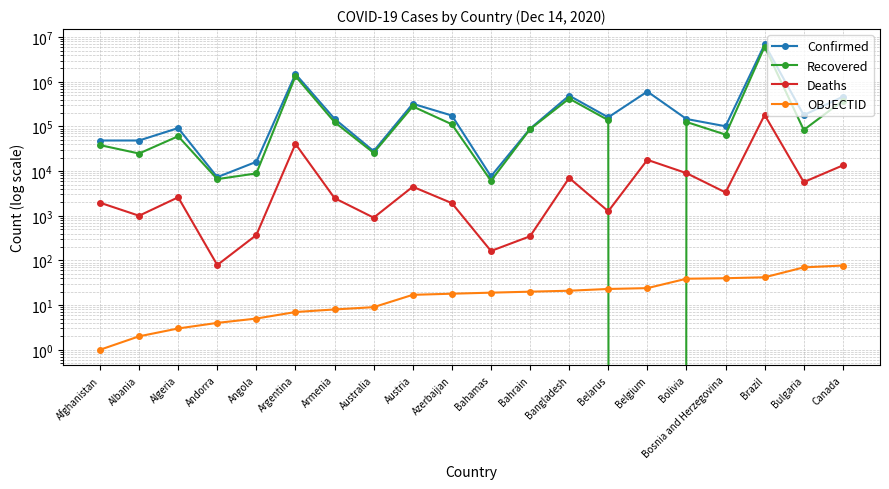

What is the spread (max minus min) of values at Bahrain?

89123